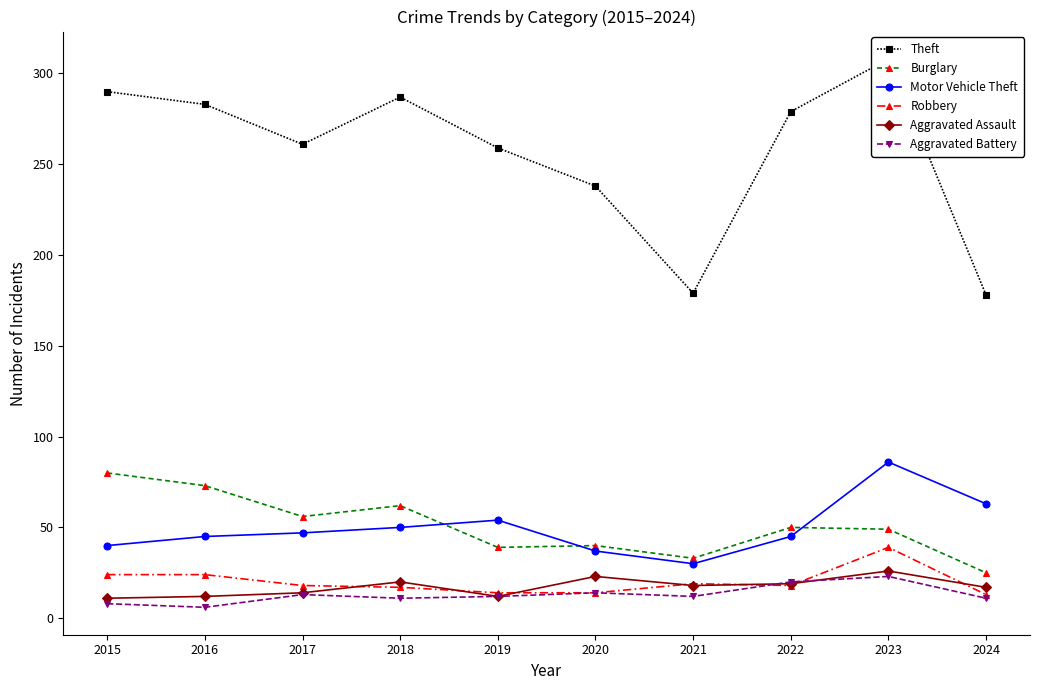

The value of Aggravated Assault at 2021 is 32. True or false?

False